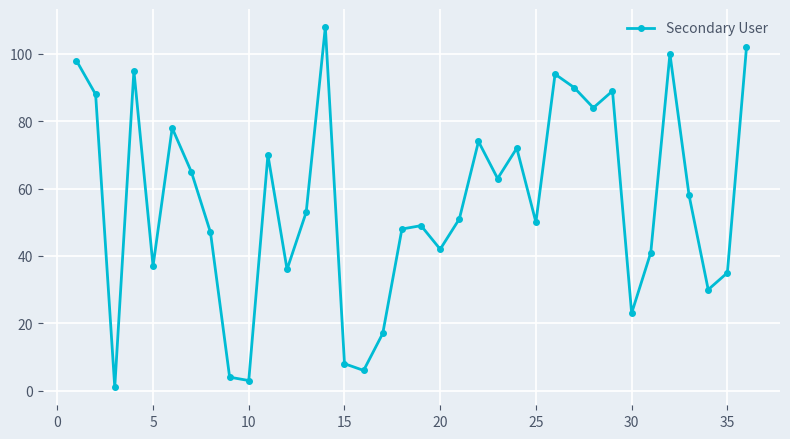

What is the value of the 15th point from the left?

8